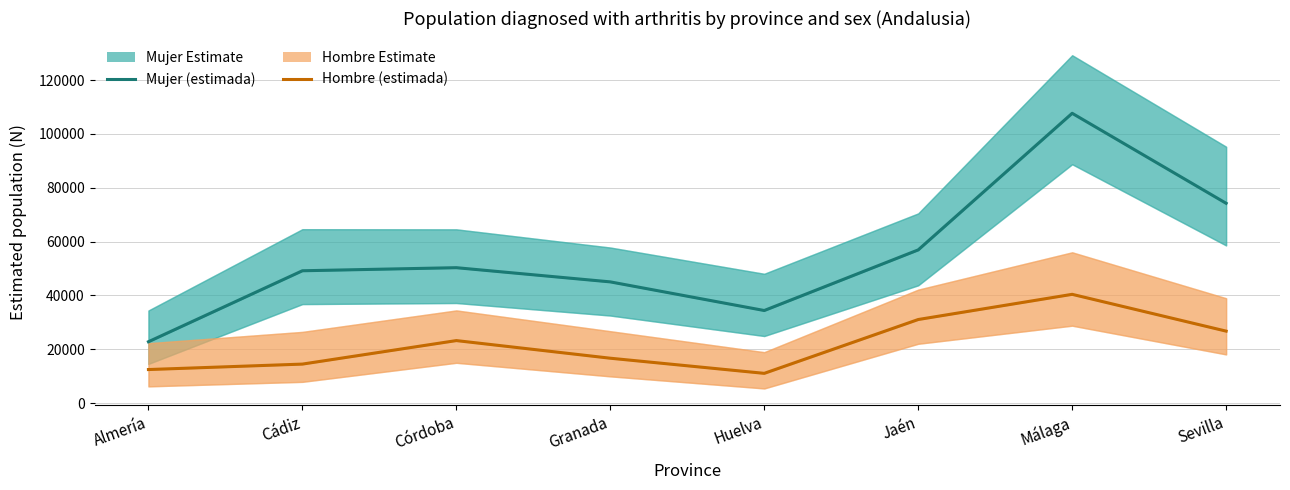

List the labels in order of Hombre (estimada) value, largest first.

Málaga, Jaén, Sevilla, Córdoba, Granada, Cádiz, Almería, Huelva